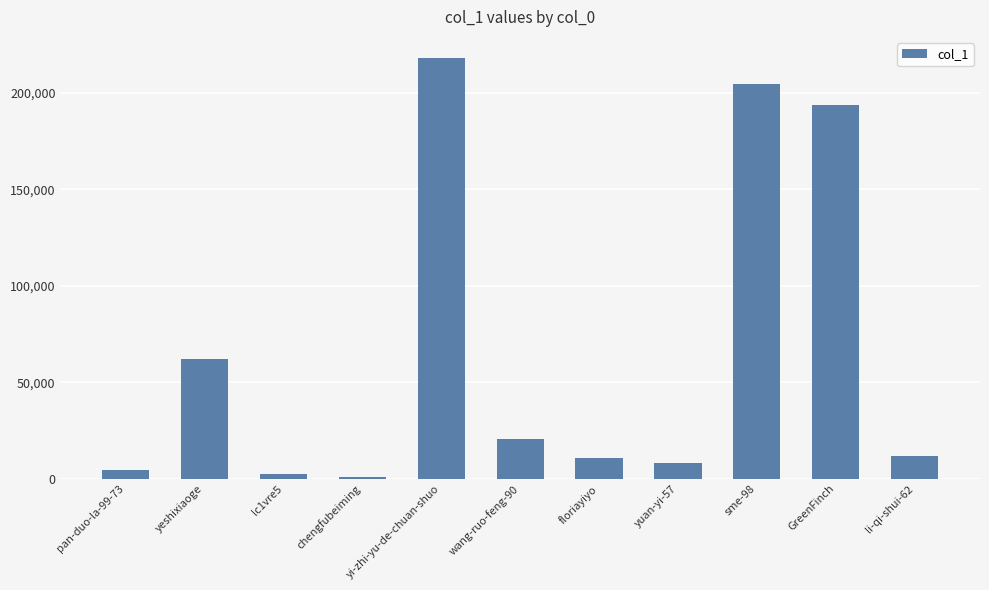

Which category has the highest value across all series?

yi-zhi-yu-de-chuan-shuo